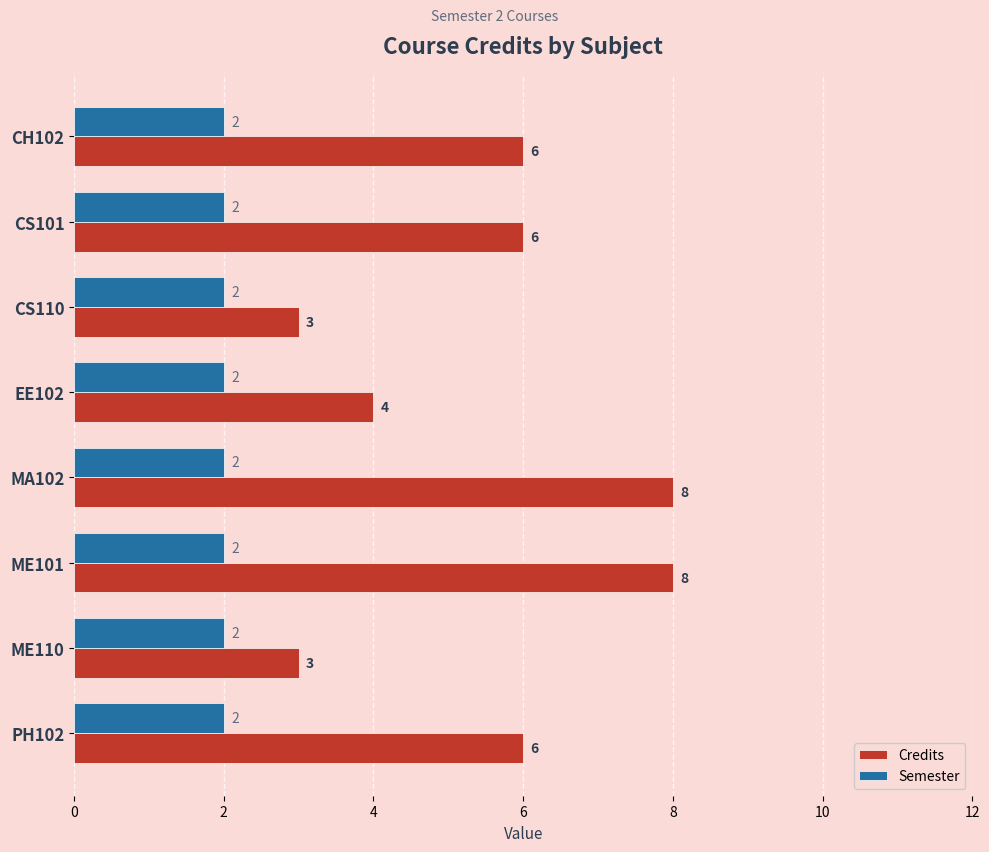

What are all the series names shown in the legend?

Credits, Semester